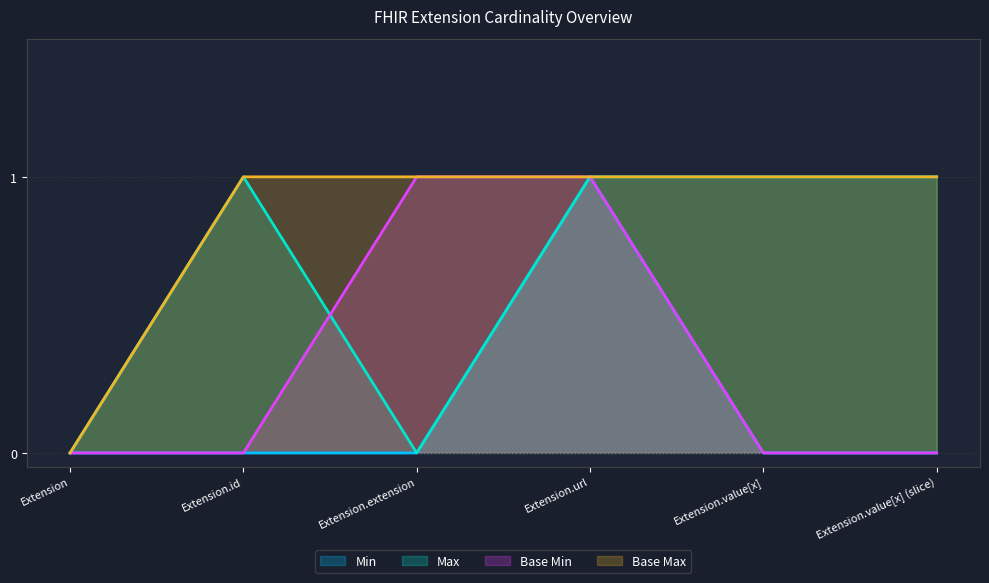

Does the chart have visible grid lines?

Yes